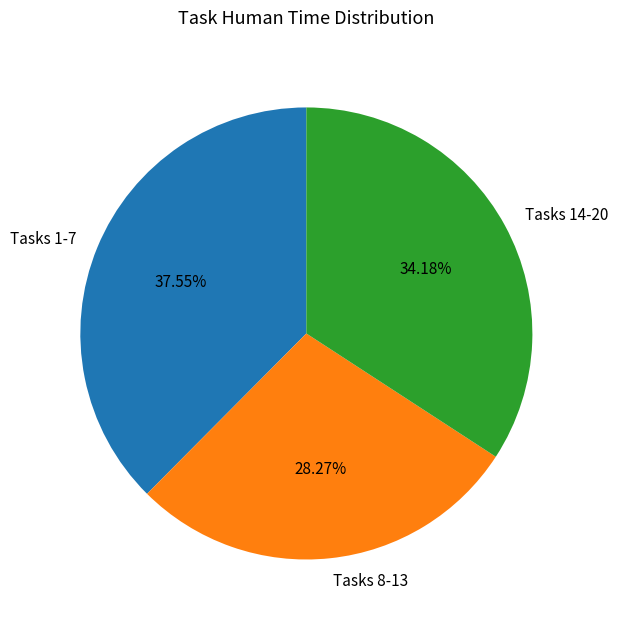

Which has a higher value, Tasks 1-7 or Tasks 8-13?

Tasks 1-7